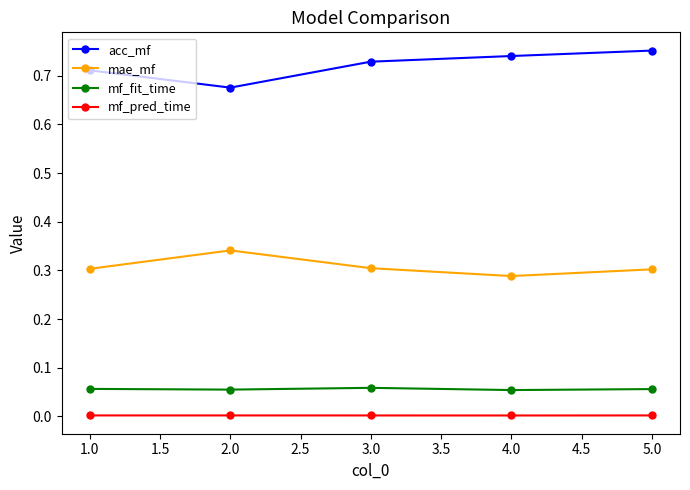

Does the chart have visible grid lines?

No